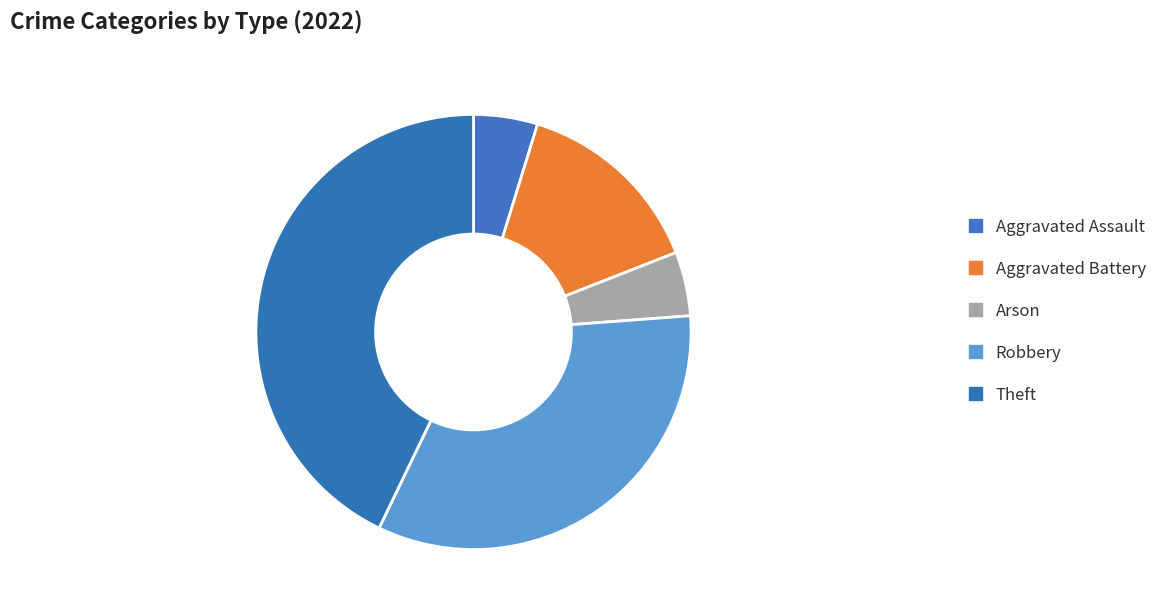

Between Theft and Aggravated Assault, which is larger?

Theft